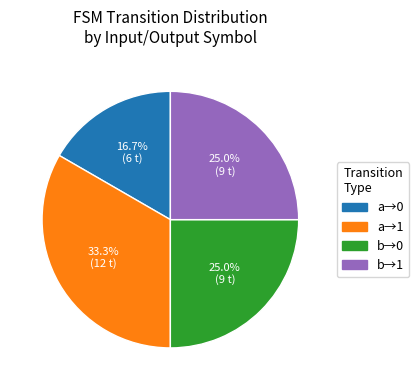

Does any single category account for the majority?

No